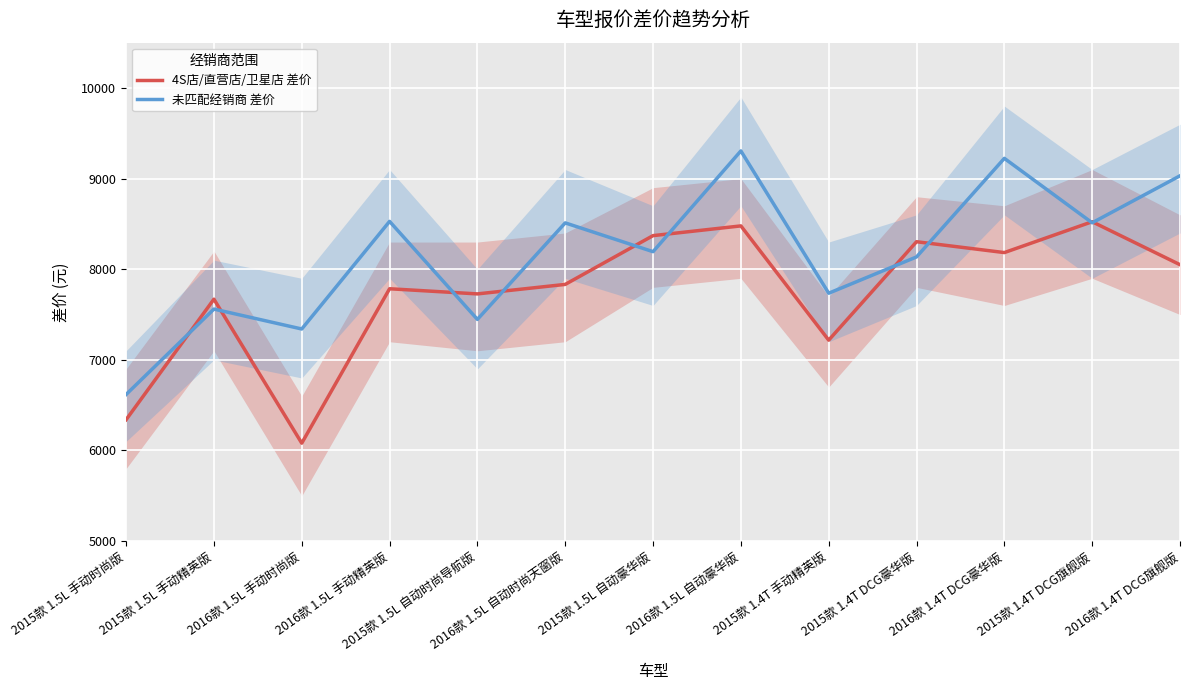

How many times do 4S店/直营店/卫星店 差价 and 未匹配经销商 差价 cross each other?

10